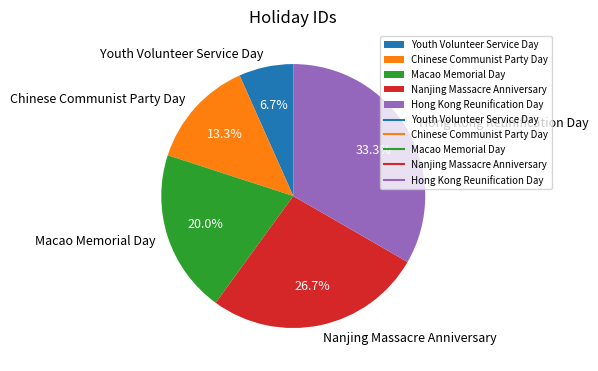

To the nearest percent, what is the difference between the largest and smallest slice percentages?

27%